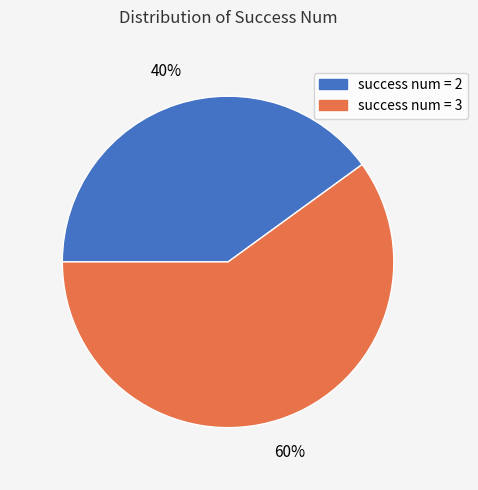

To the nearest percent, what portion does success num = 2 represent?

40%